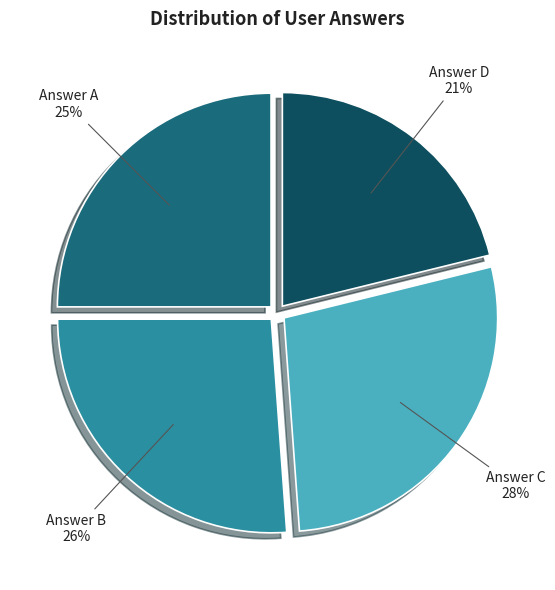

Rank the categories by value from lowest to highest.

Answer D, Answer A, Answer B, Answer C